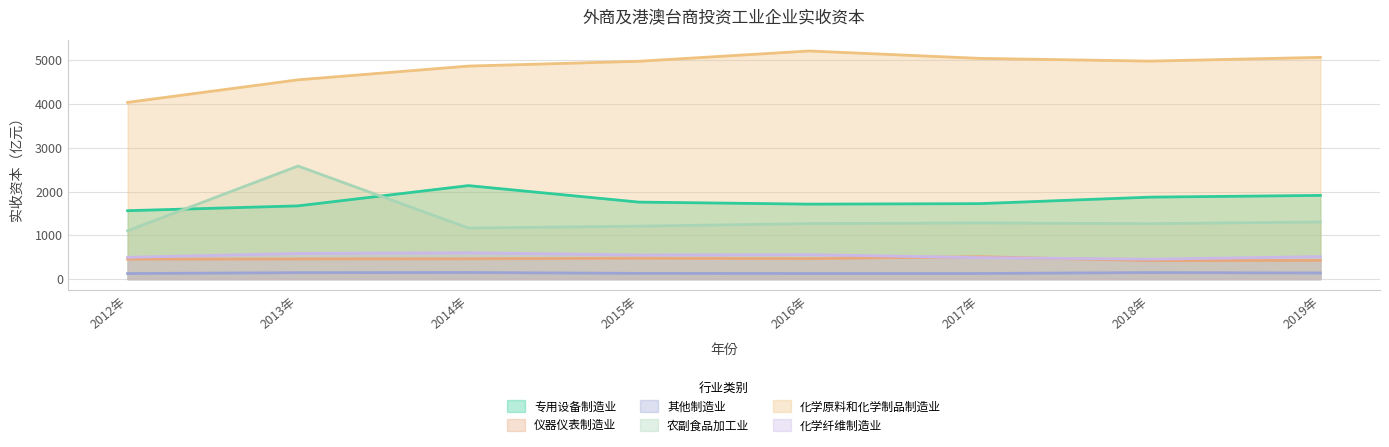

What is the difference between the 农副食品加工业 values at 2017年 and 2016年?

15.5